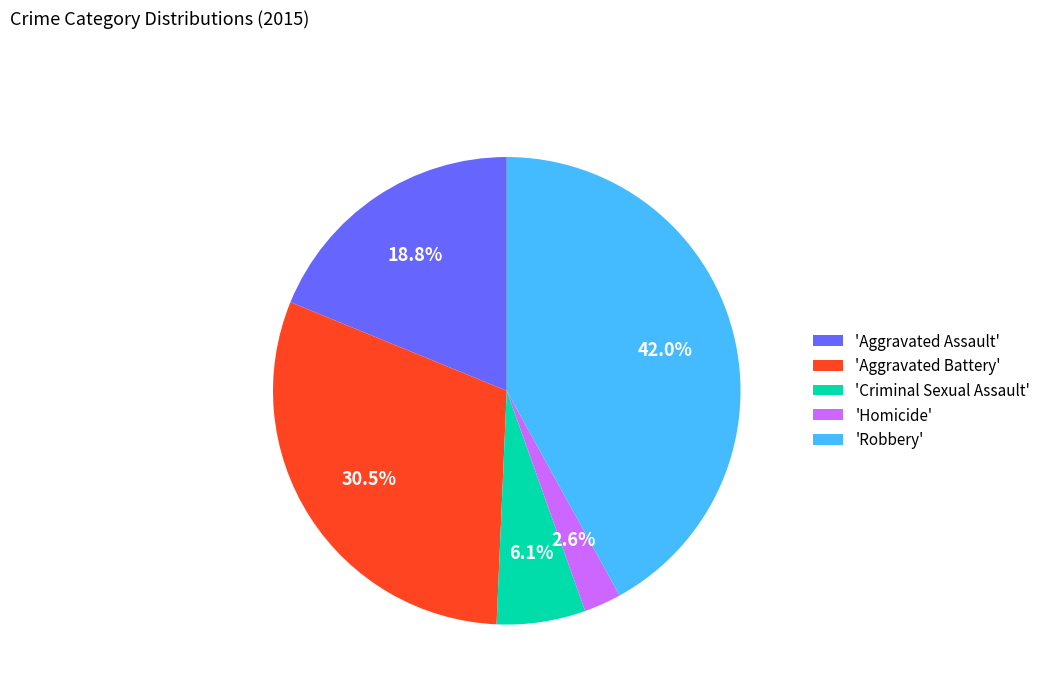

Rank the categories by value from lowest to highest.

'Homicide', 'Criminal Sexual Assault', 'Aggravated Assault', 'Aggravated Battery', 'Robbery'